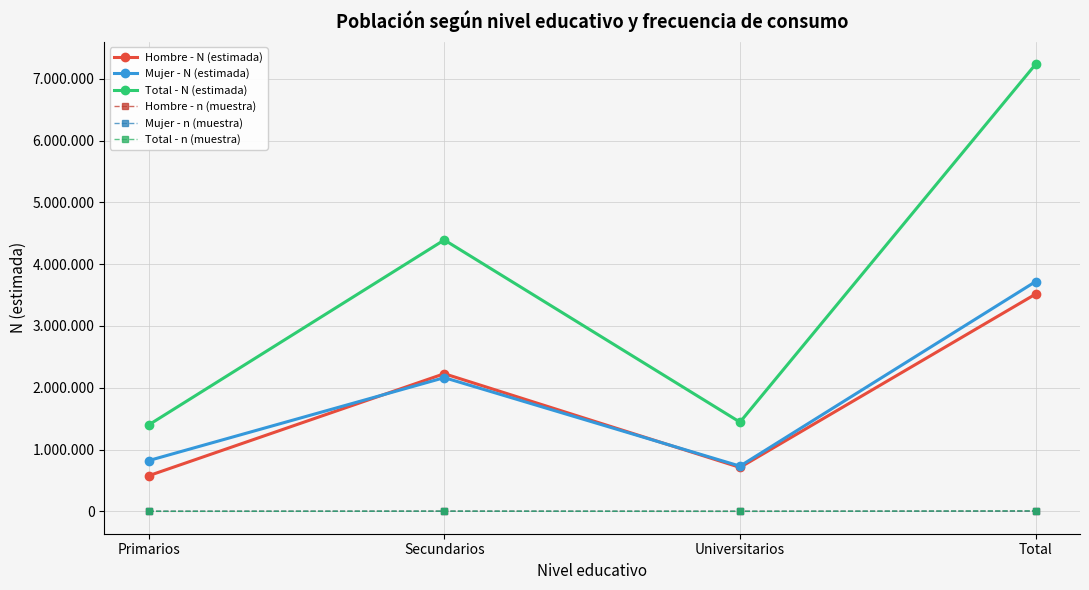

At which label does Mujer - n (muestra) reach its peak?

Total